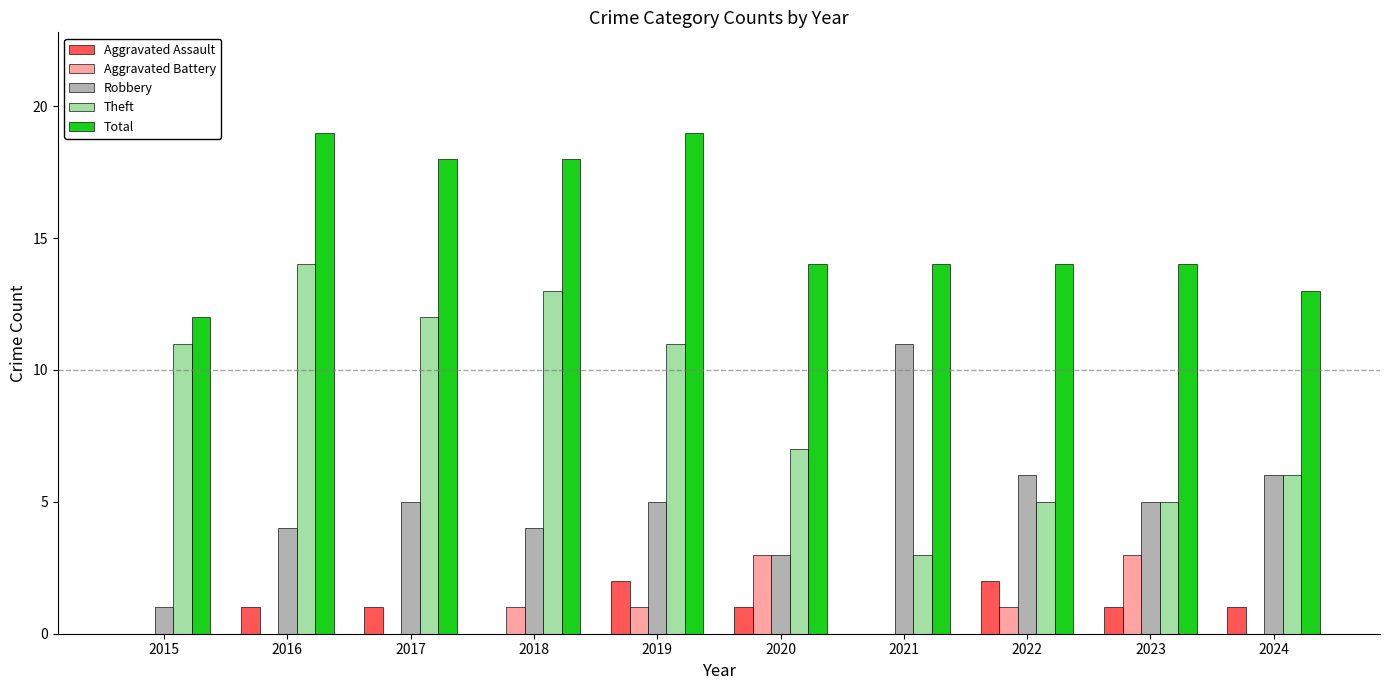

Count the number of data series in this chart.

5